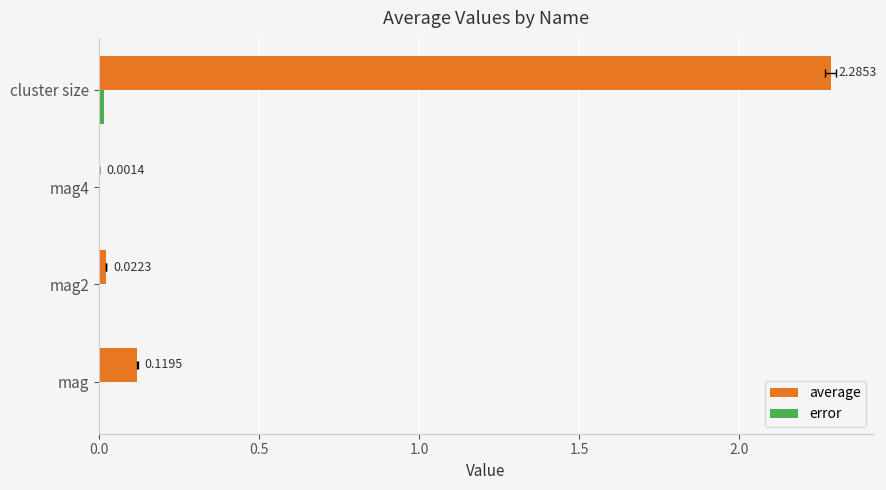

At how many categories does at least one series exceed 0?

4